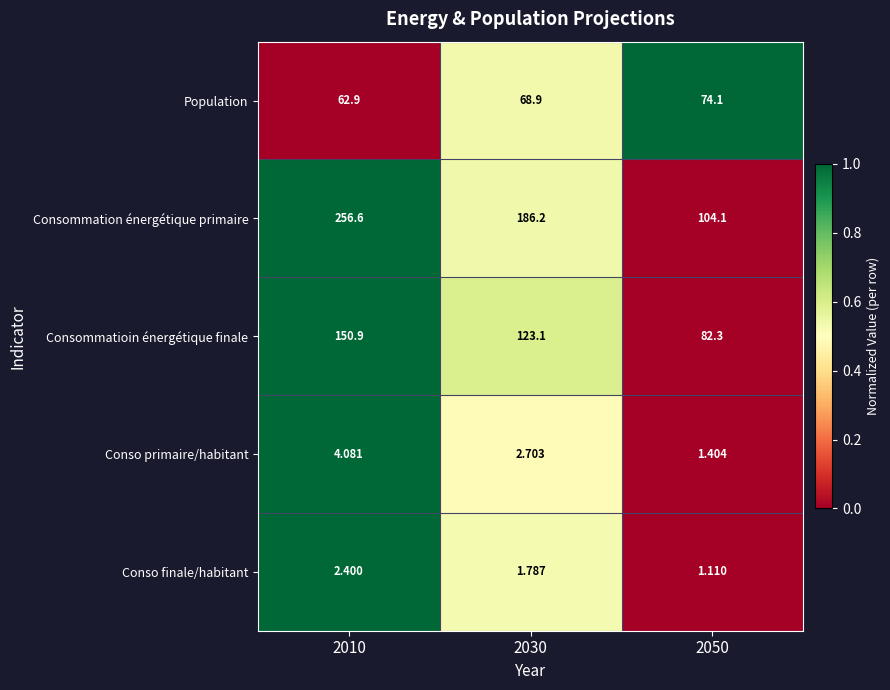

Which series has the largest range (max minus min)?

Consommation énergétique primaire